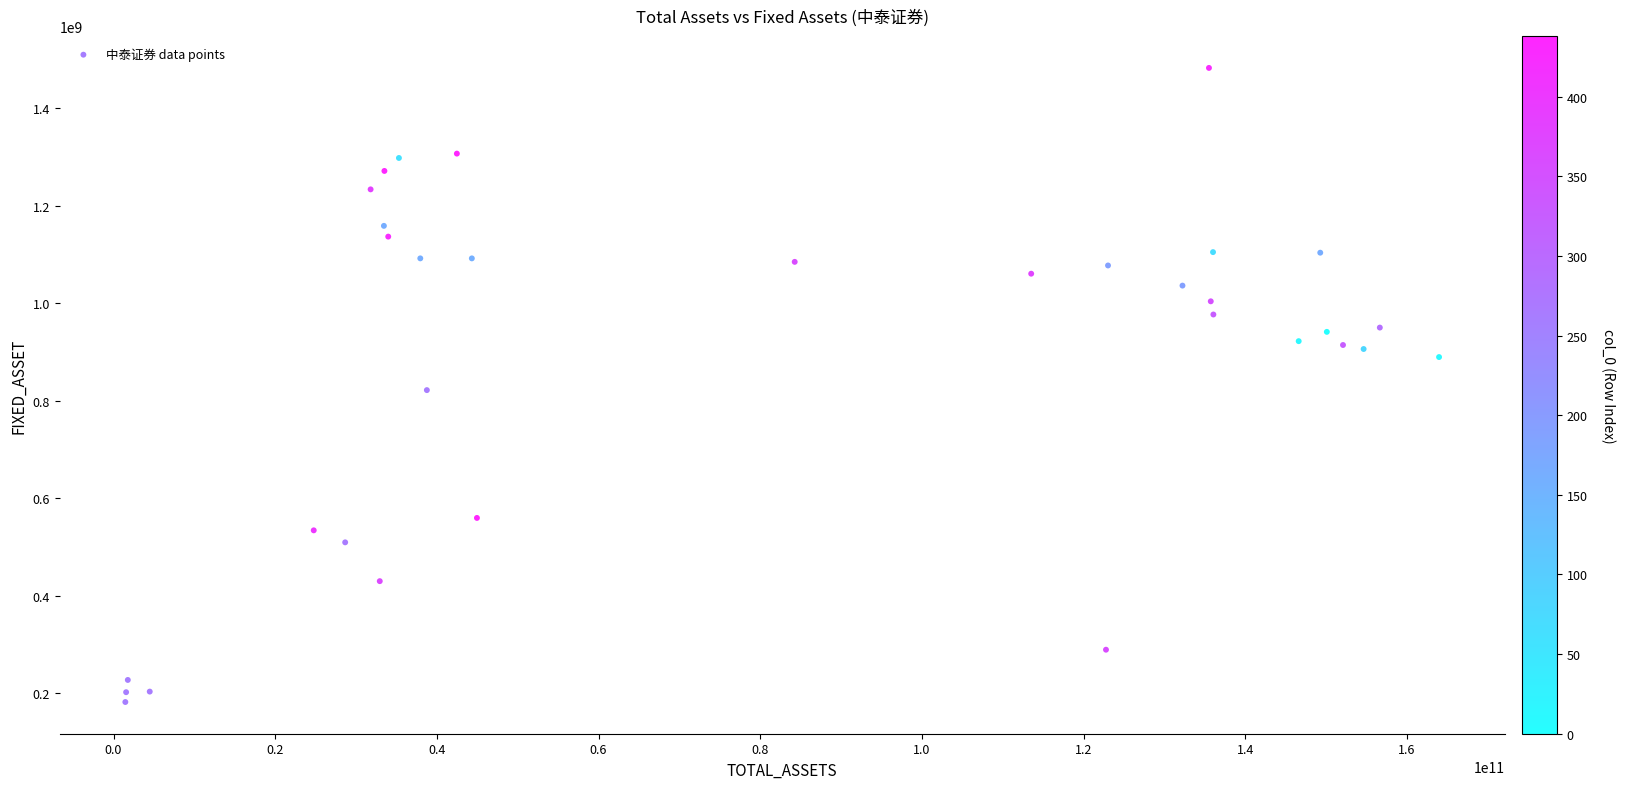

What is the range of Y values (max minus min)?

1300469416.9